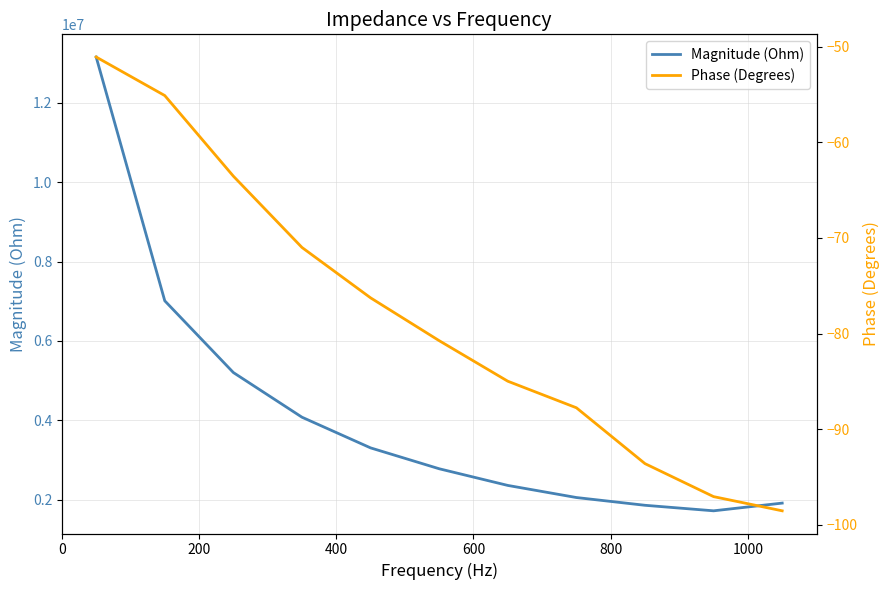

What is the highest value of the Magnitude (Ohm) series?

13150985.5